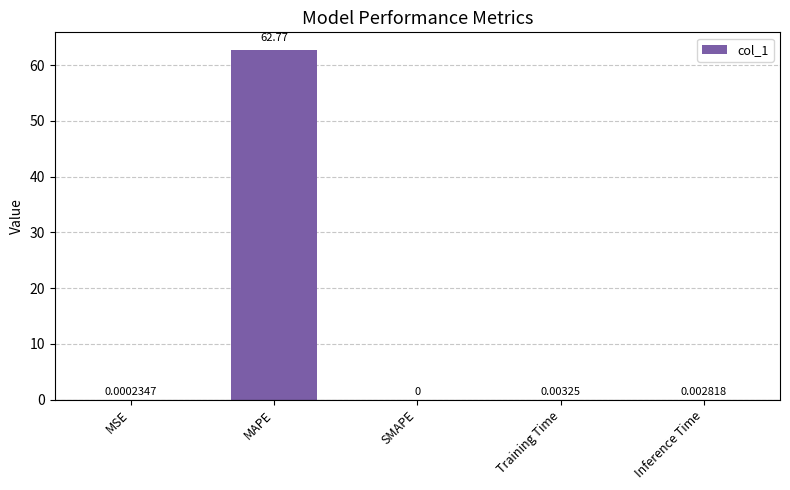

Which has a higher value, Training Time or SMAPE?

Training Time